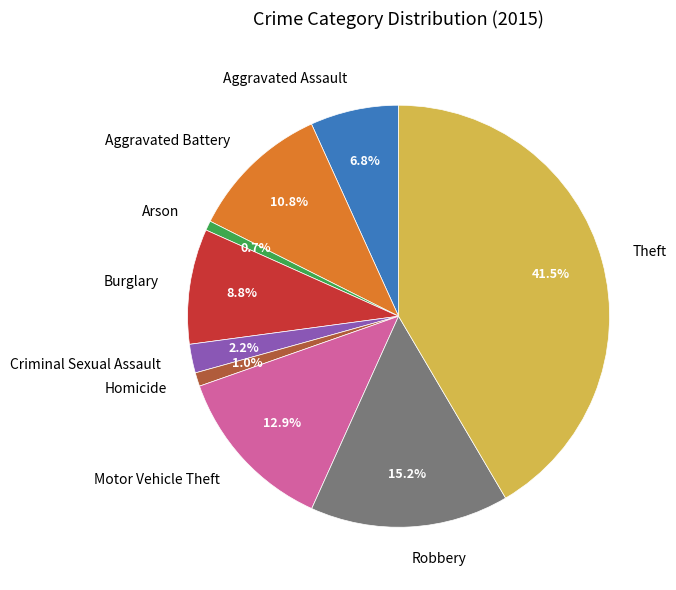

How many slices are in this pie chart?

9